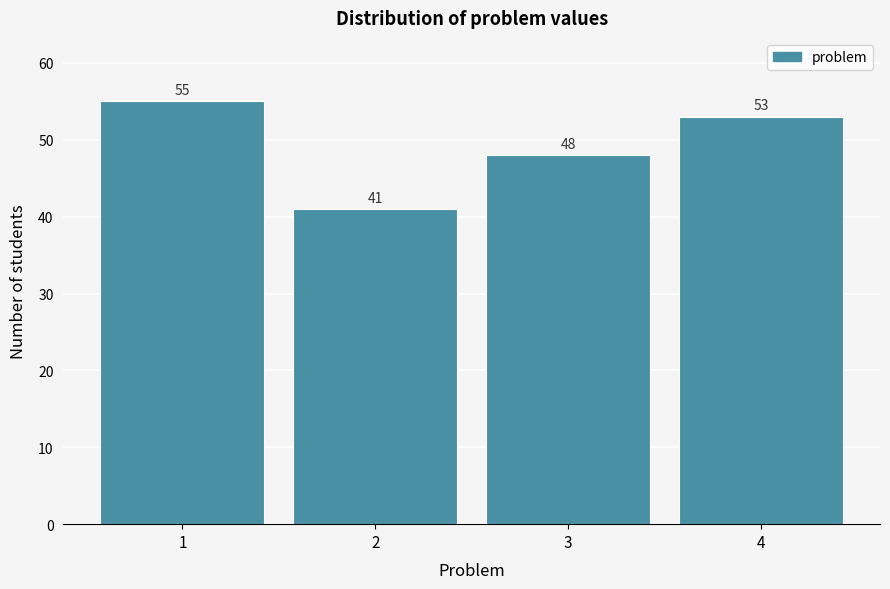

Reading left to right, what are all the values shown in this chart?

1=55	2=41	3=48	4=53